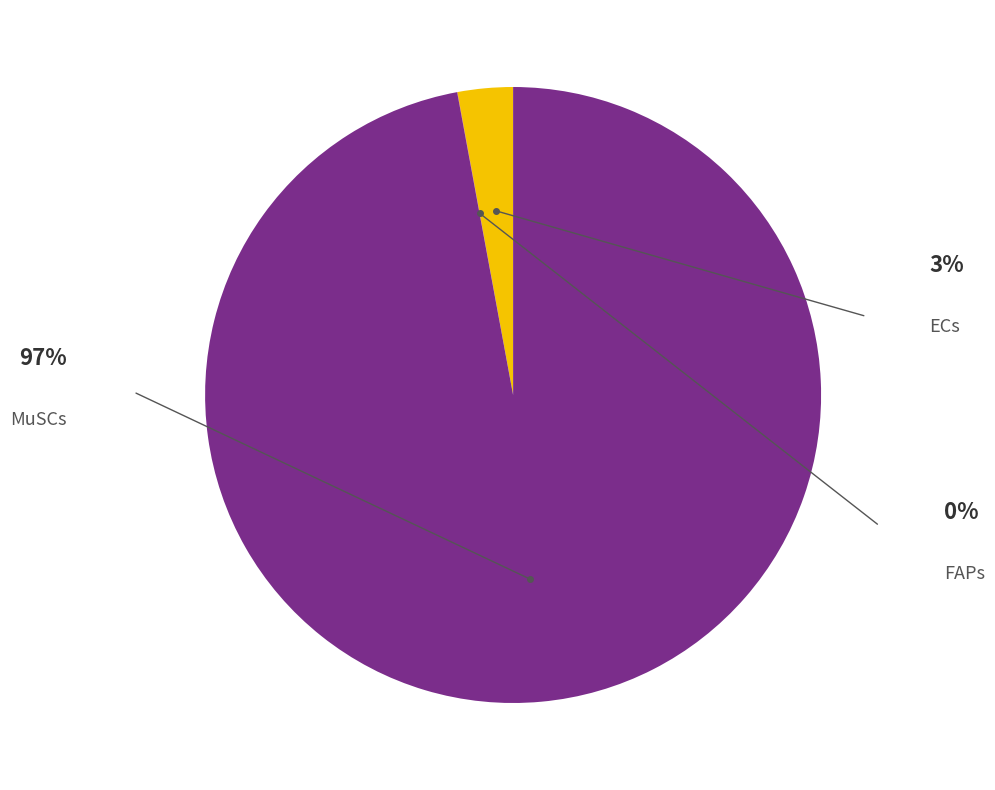

Is there a majority slice in this chart?

Yes